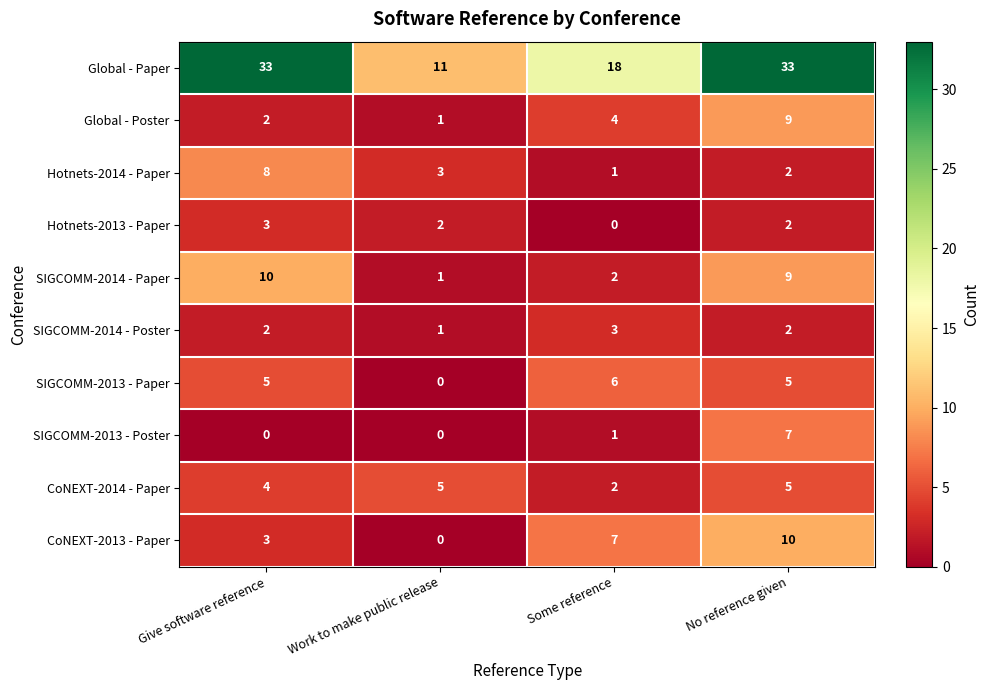

List the labels in order of Hotnets-2014 - Paper value, smallest first.

Some reference, No reference given, Work to make public release, Give software reference